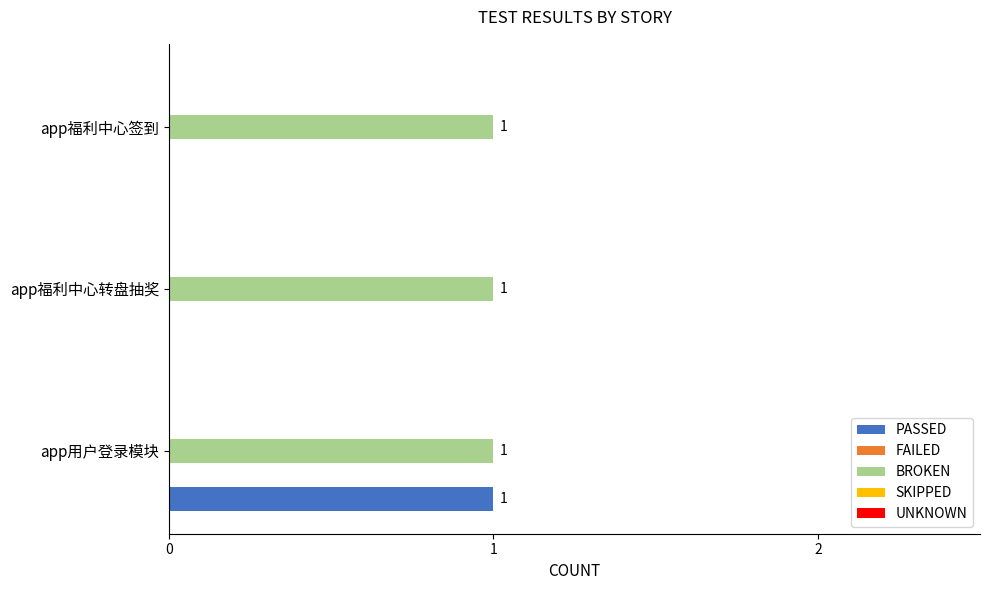

The BROKEN series shows 1 at app福利中心签到. True or false?

True